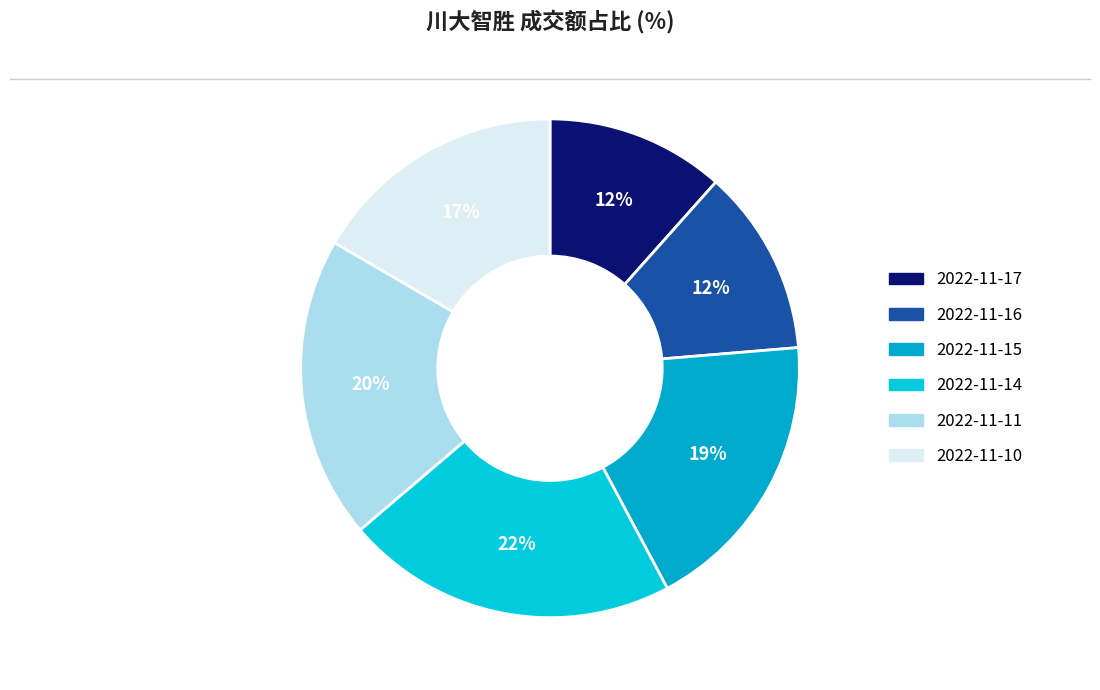

Count the number of slices in the pie.

6